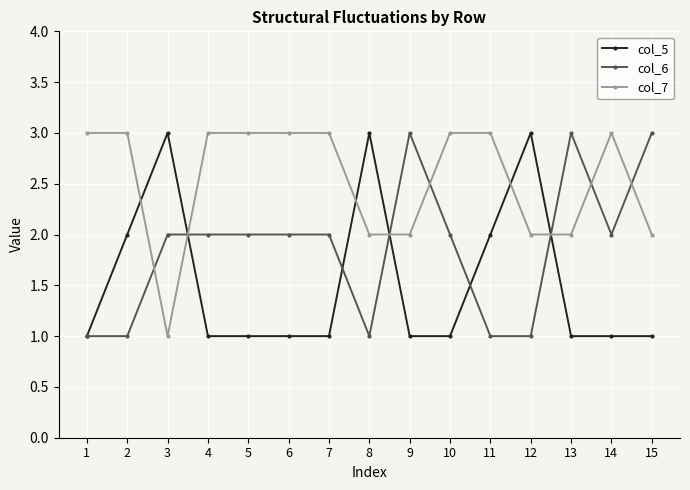

What is the minimum value shown in the chart?

1